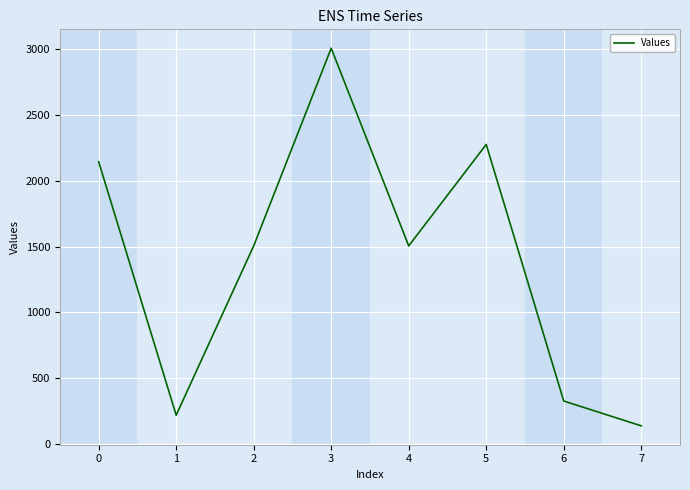

Count the number of values greater than 1504.

5